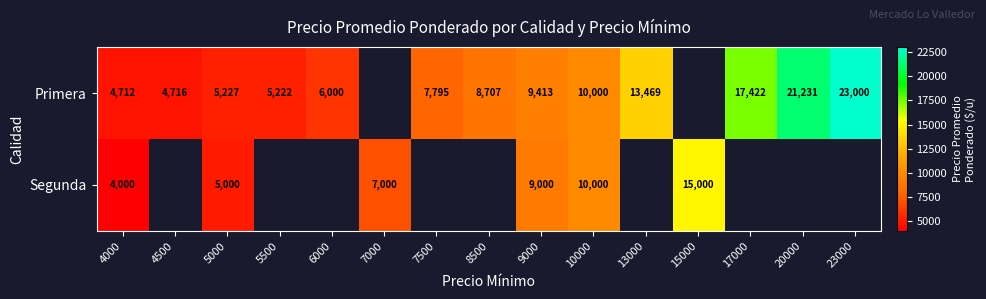

The value of Primera at 4500 is 4716. True or false?

True